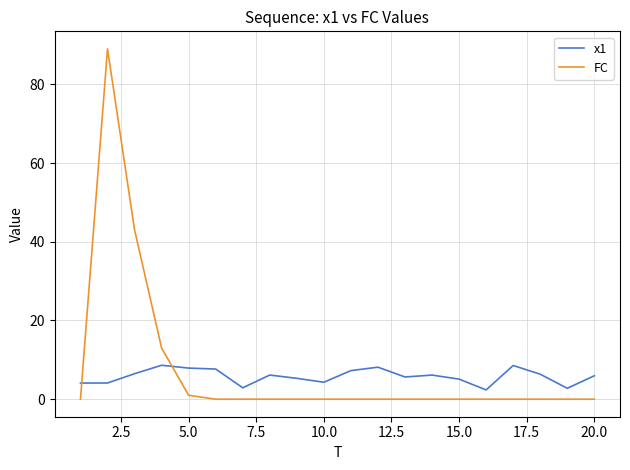

Which series has the largest total across all categories?

FC